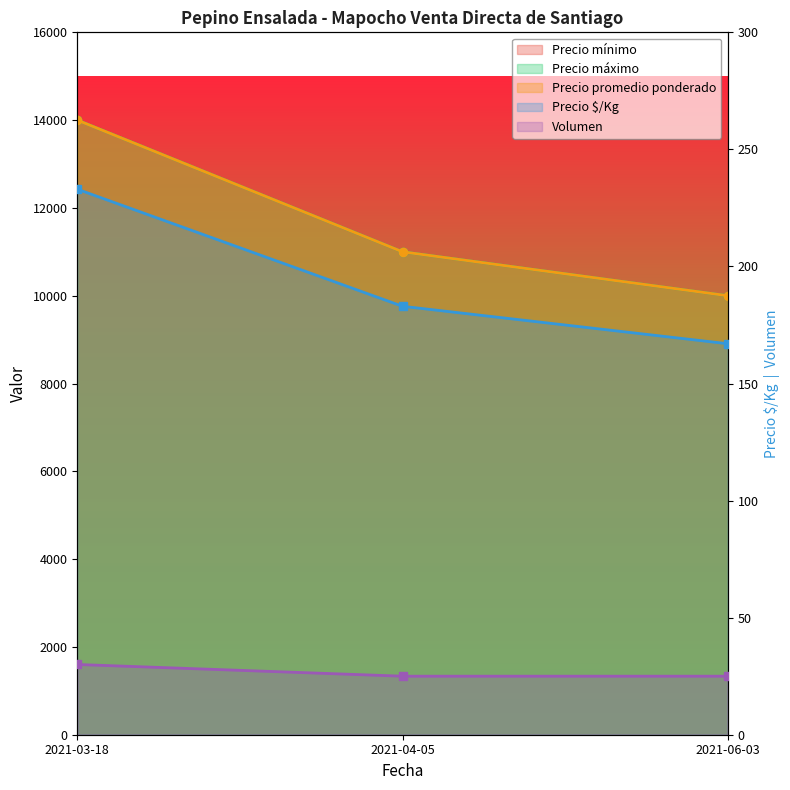

Reading left to right, transcribe all the data shown in this chart.

Precio mínimo: 14000	11000	10000
Precio máximo: 14000	11000	10000
Precio promedio ponderado: 14000	11000	10000
Precio $/Kg: 233	183	167
Volumen: 30	25	25